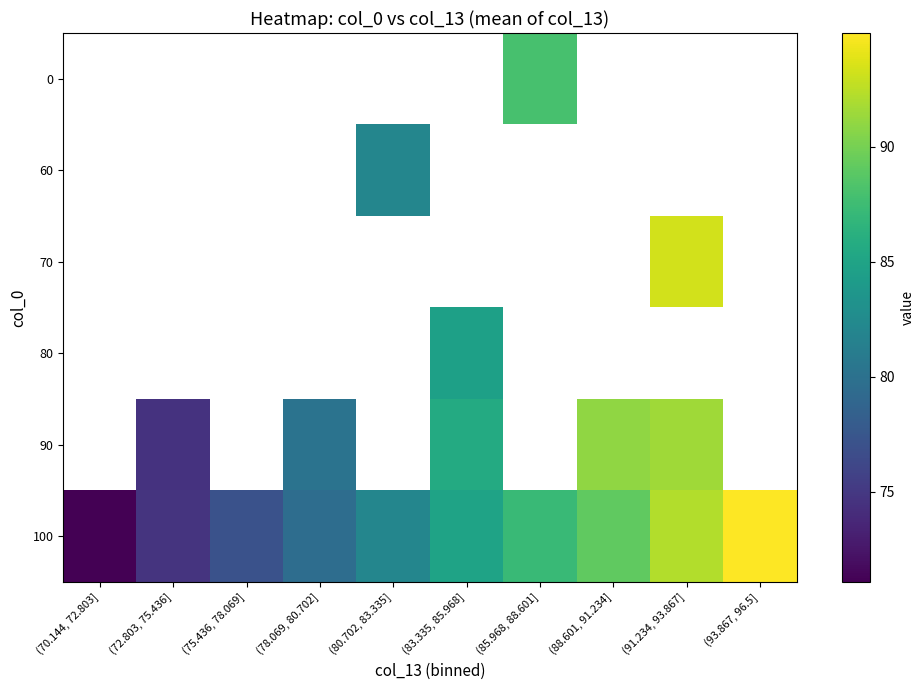

List the labels in order of 70 value, smallest first.

(70.144, 72.803], (72.803, 75.436], (75.436, 78.069], (78.069, 80.702], (80.702, 83.335], (83.335, 85.968], (85.968, 88.601], (88.601, 91.234], (91.234, 93.867], (93.867, 96.5]